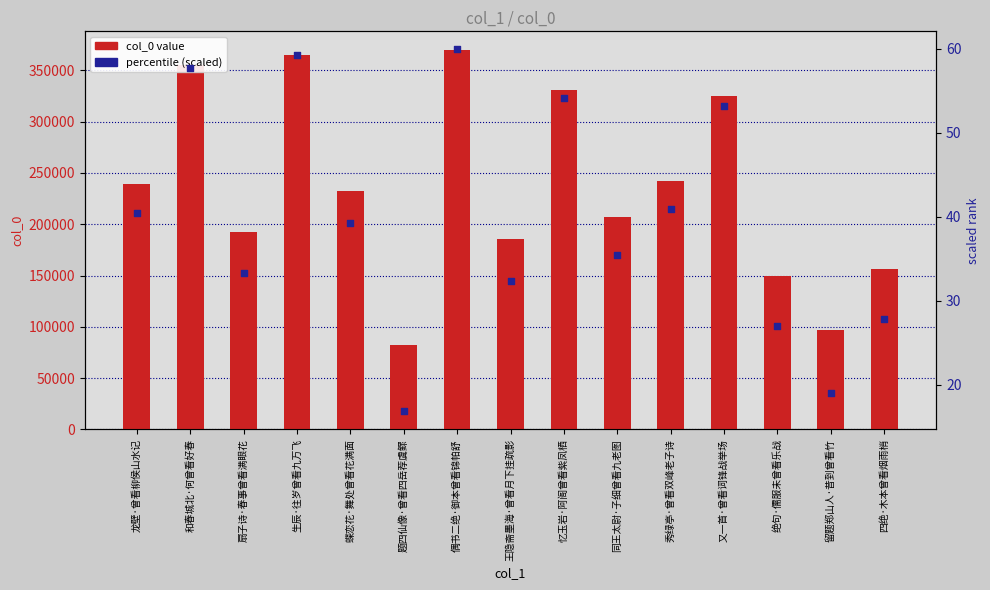

At how many categories does at least one series exceed 199933?

9